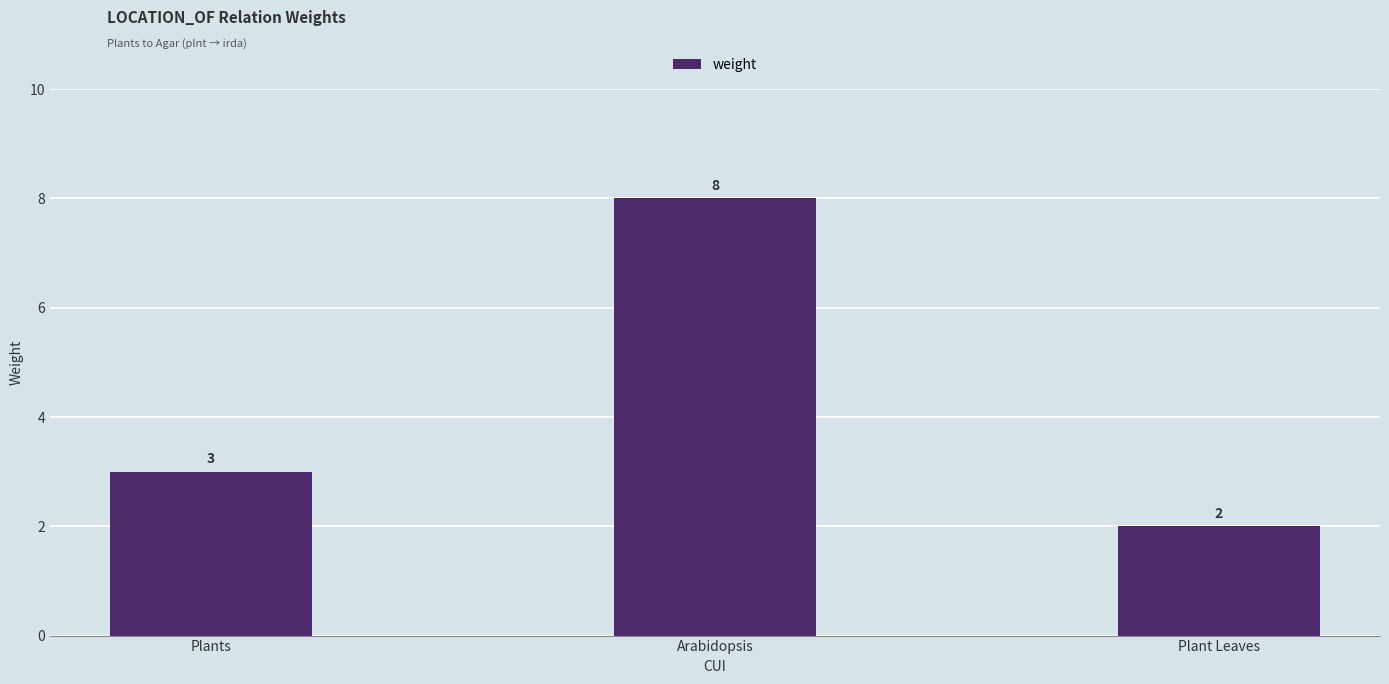

What is the sum of all values?

13